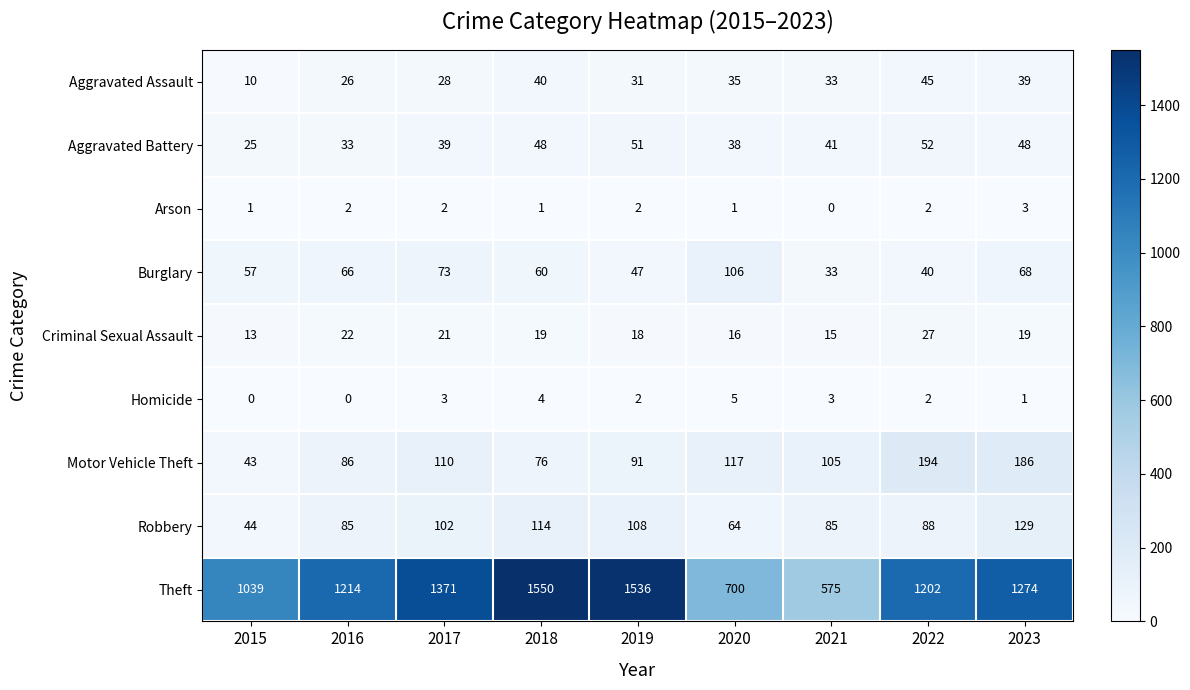

What is the sum of the Theft values at 2019 and 2020?

2236